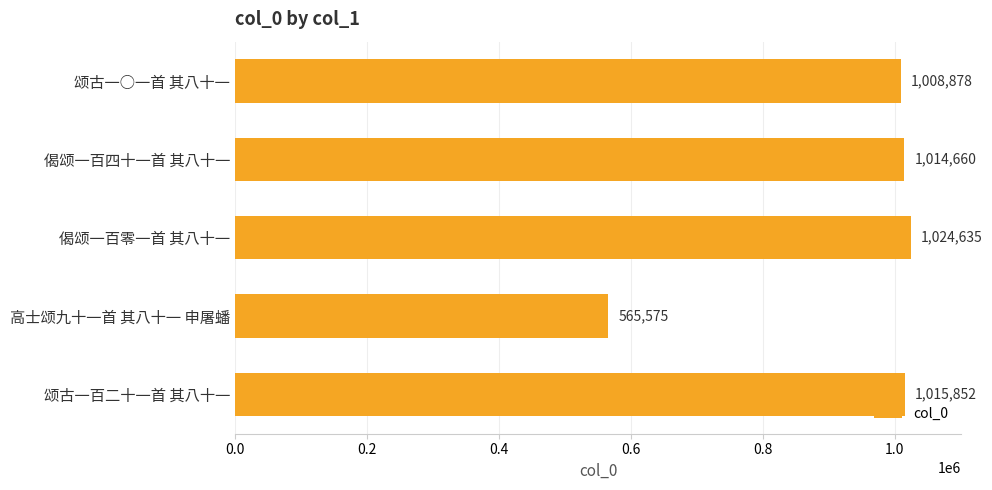

Which label corresponds to the largest value in the chart?

偈颂一百零一首 其八十一